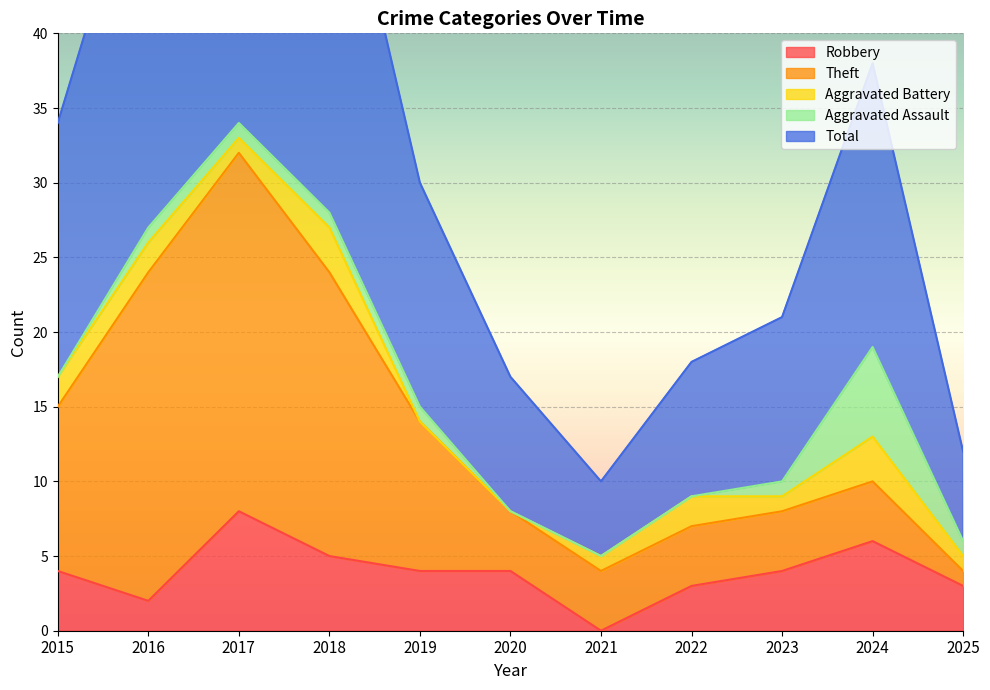

What is the lowest value of the Total series?

5